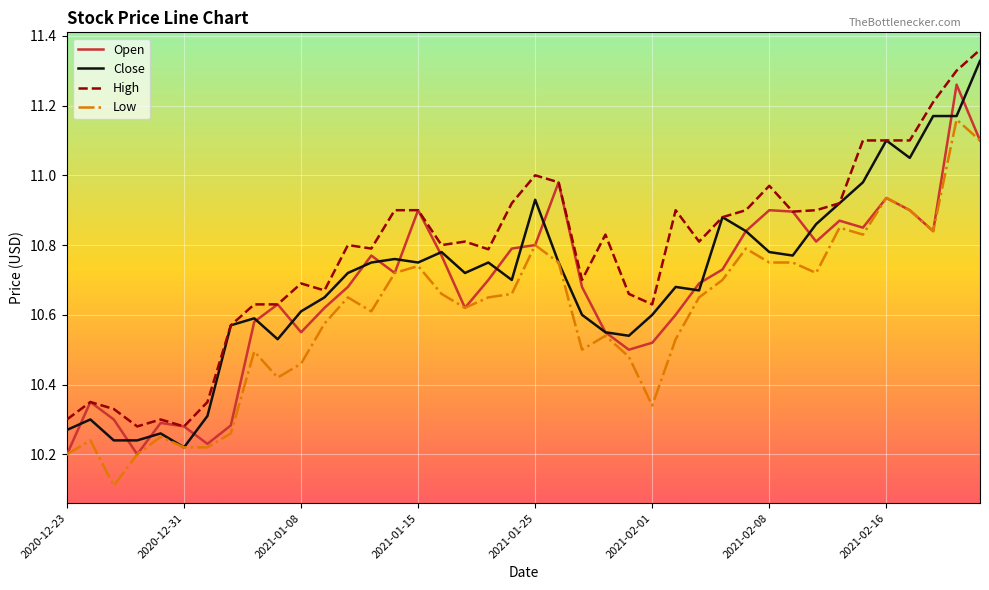

Count the number of categories in the chart.

40